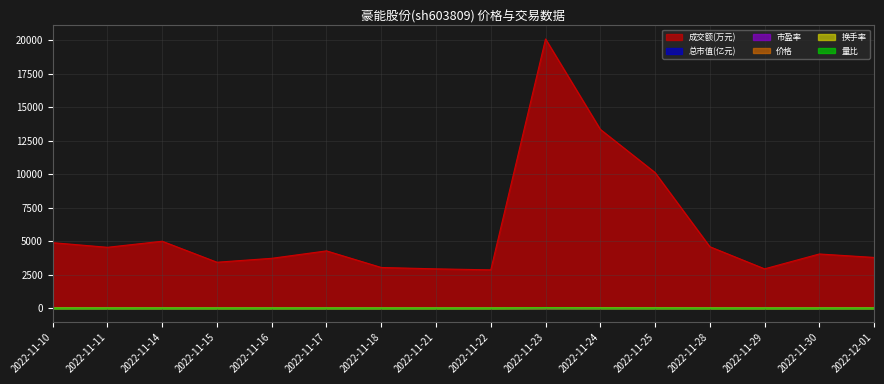

True or false: 价格 has more than 2 interior local peaks.

True